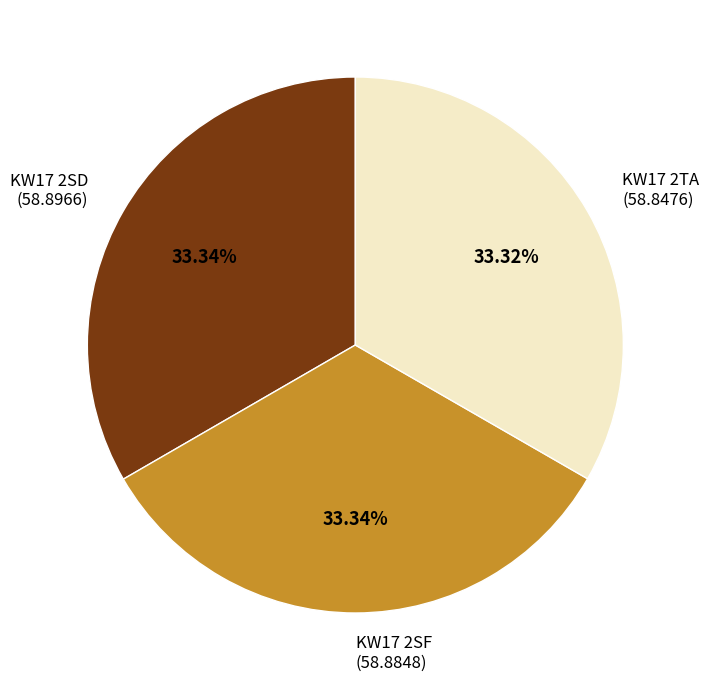

Count the number of slices in the pie.

3